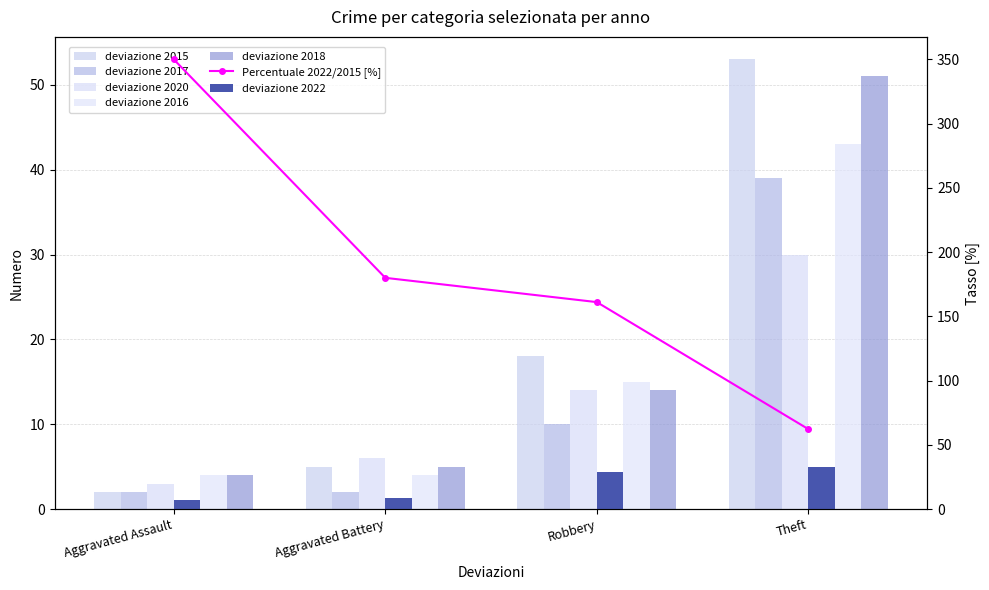

Is the value of 2016 at Theft greater than the value of 2017 at Theft?

Yes